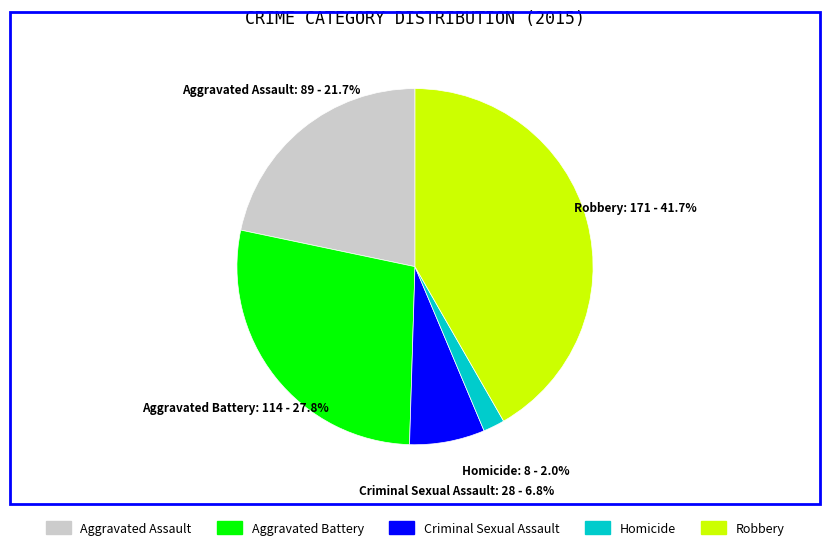

To the nearest percent, what portion does Robbery represent?

42%